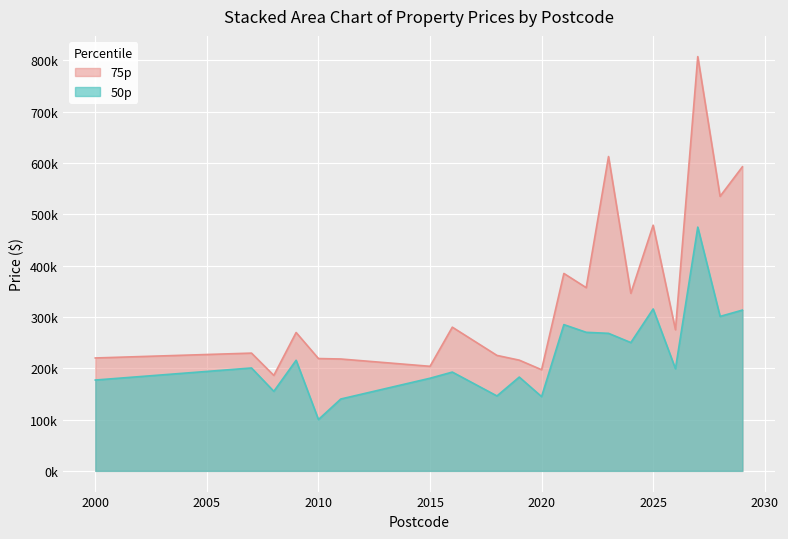

What is the total value across all series at 2011?

358000.0